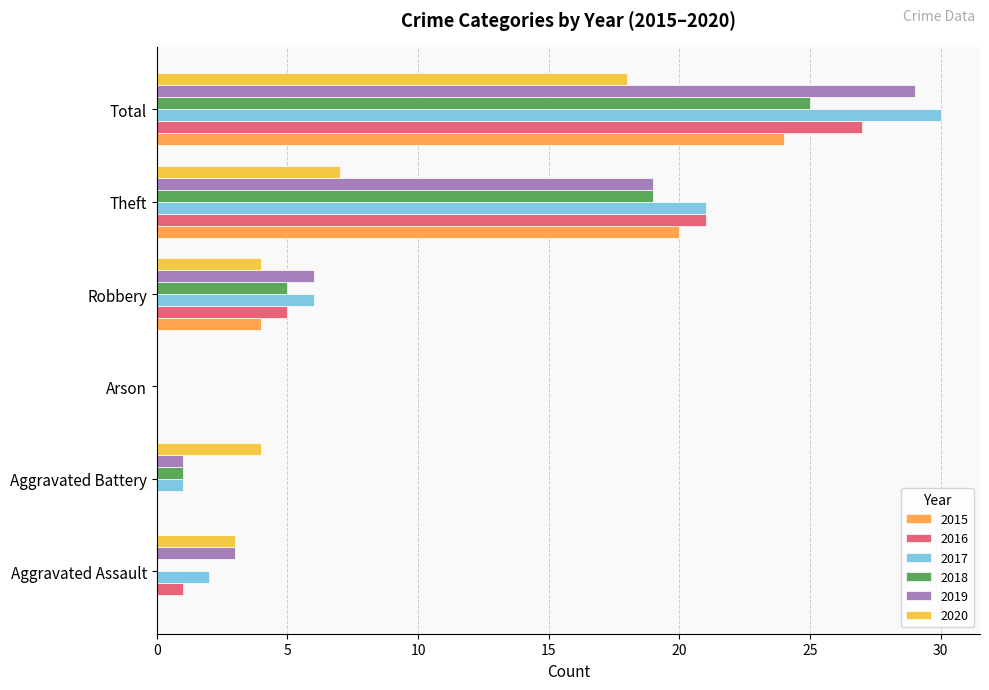

What is the average value of the 2016 series?

9